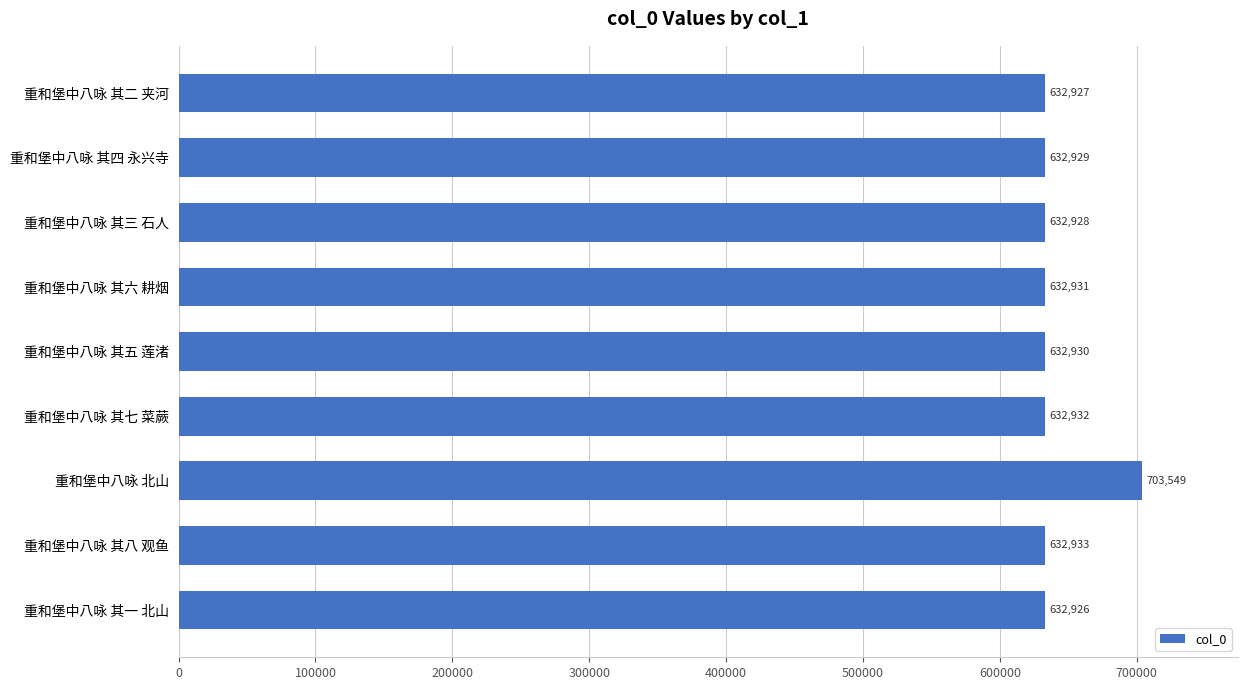

What is the smallest value displayed?

632926